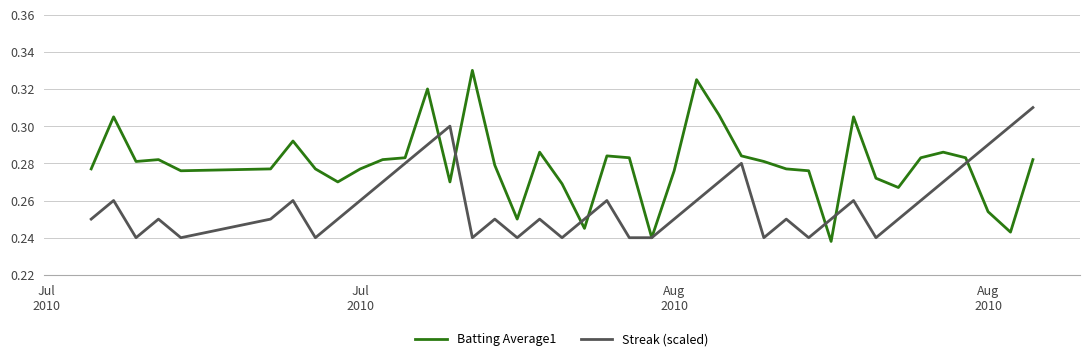

Which series has the widest spread of values?

Batting Average1